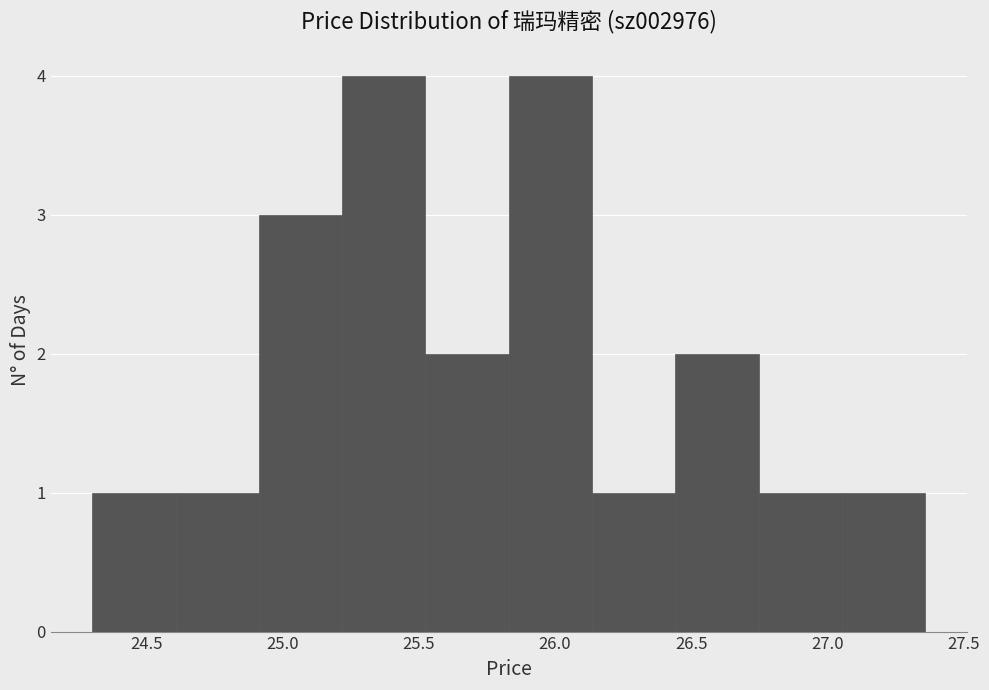

Reading left to right, transcribe this chart: for each bar, give the range it covers on the x-axis and its height. Neither the bar edges nor the heights are printed on the chart, so give them approximately, as read against the axes.

24.30 to 24.60: 1
24.60 to 24.90: 1
24.90 to 25.20: 3
25.20 to 25.50: 4
25.50 to 25.85: 2
25.85 to 26.15: 4
26.15 to 26.45: 1
26.45 to 26.75: 2
26.75 to 27.05: 1
27.05 to 27.35: 1